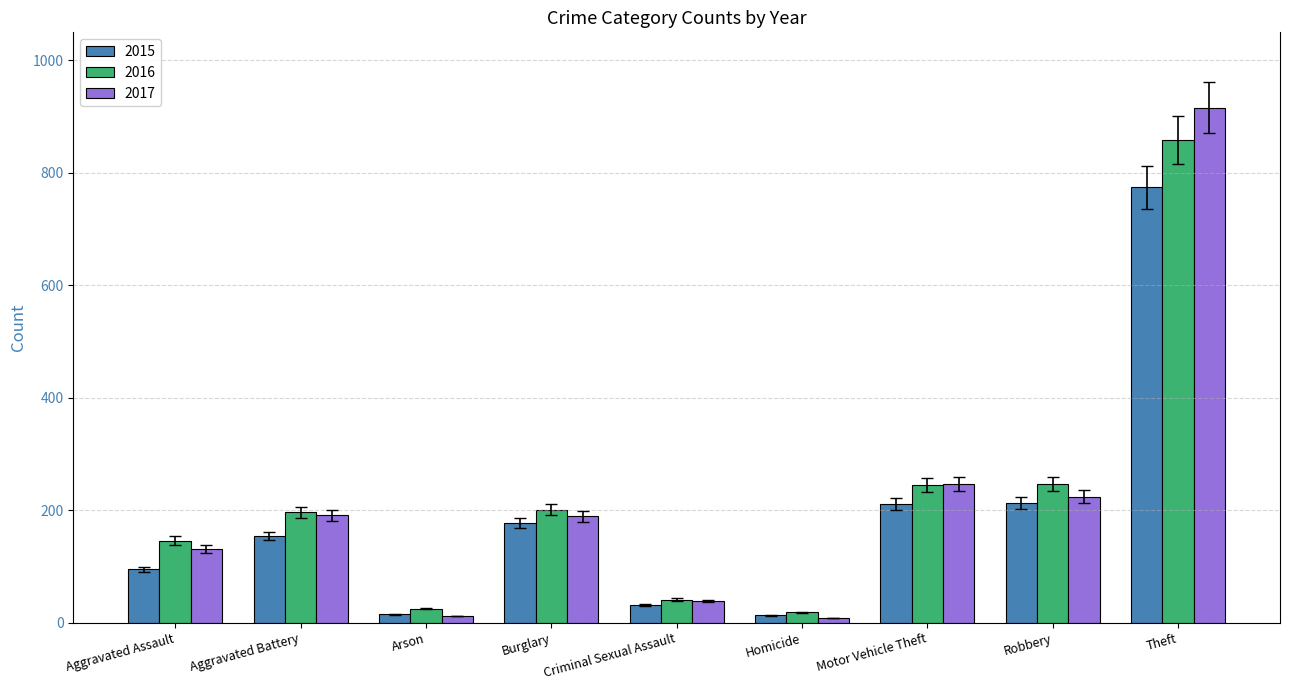

Rank the series by their maximum value, from lowest to highest.

2015, 2016, 2017